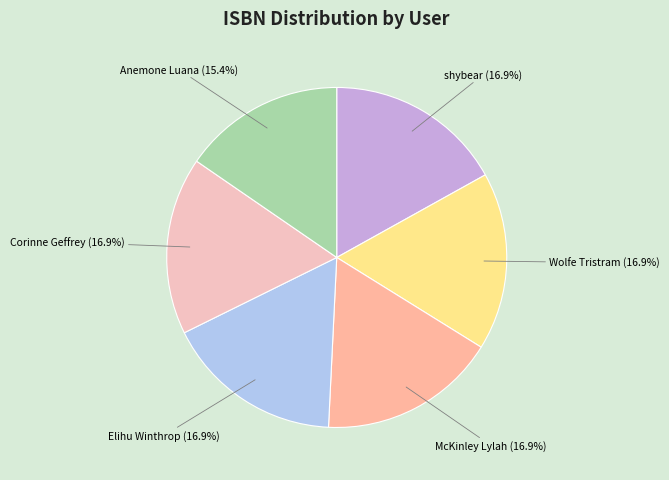

The McKinley Lylah slice represents 8% of the pie. True or false?

False